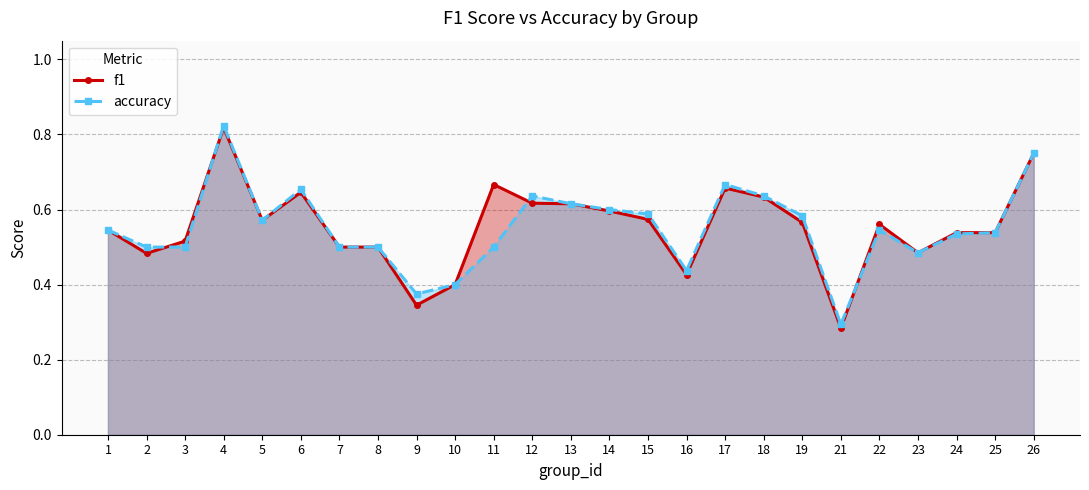

After their last crossing, which series has the higher values: f1 or accuracy?

f1